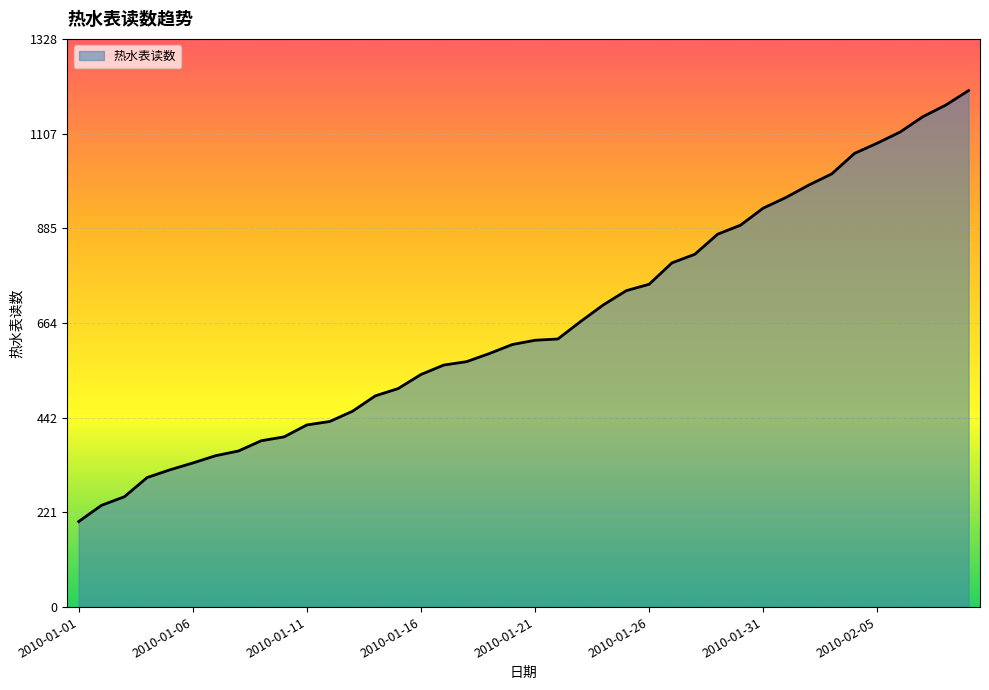

What is the maximum value shown in the chart?

1208